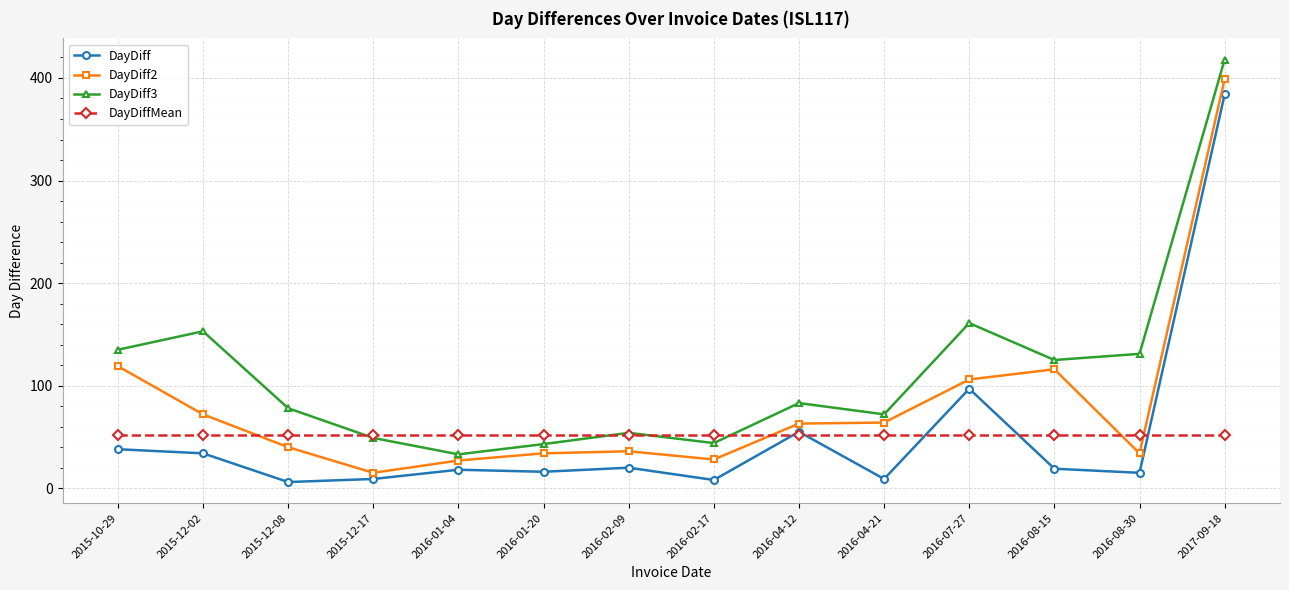

What is the highest value of the DayDiffMean series?

51.6